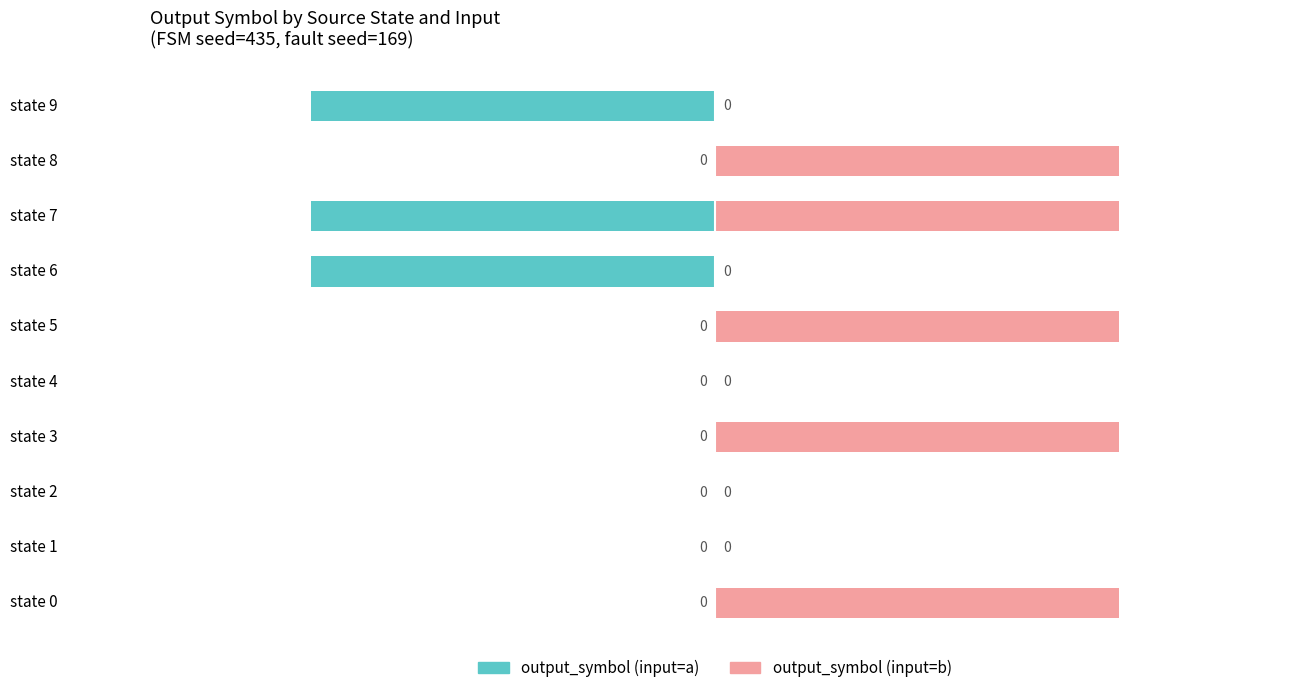

Which series changed the most between state 2 and state 8?

output_symbol (input=b)